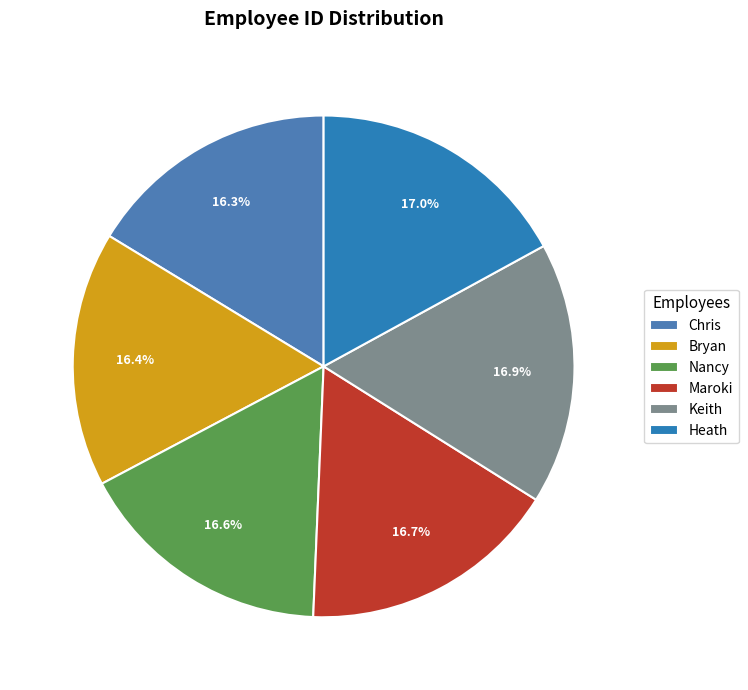

Between Keith and Chris, which is larger?

Keith